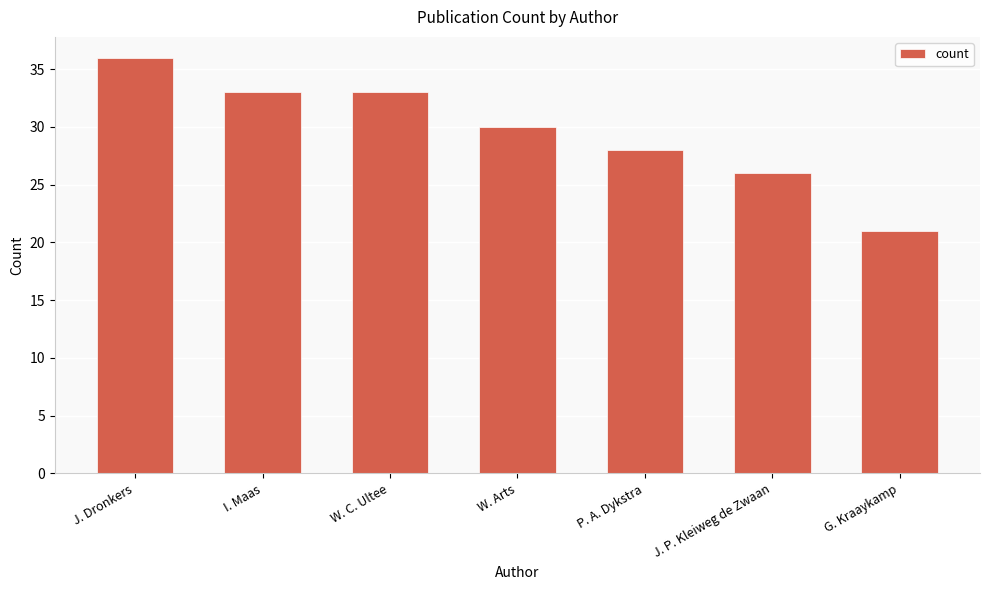

Reading left to right, transcribe all the data shown in this chart.

36	33	33	30	28	26	21